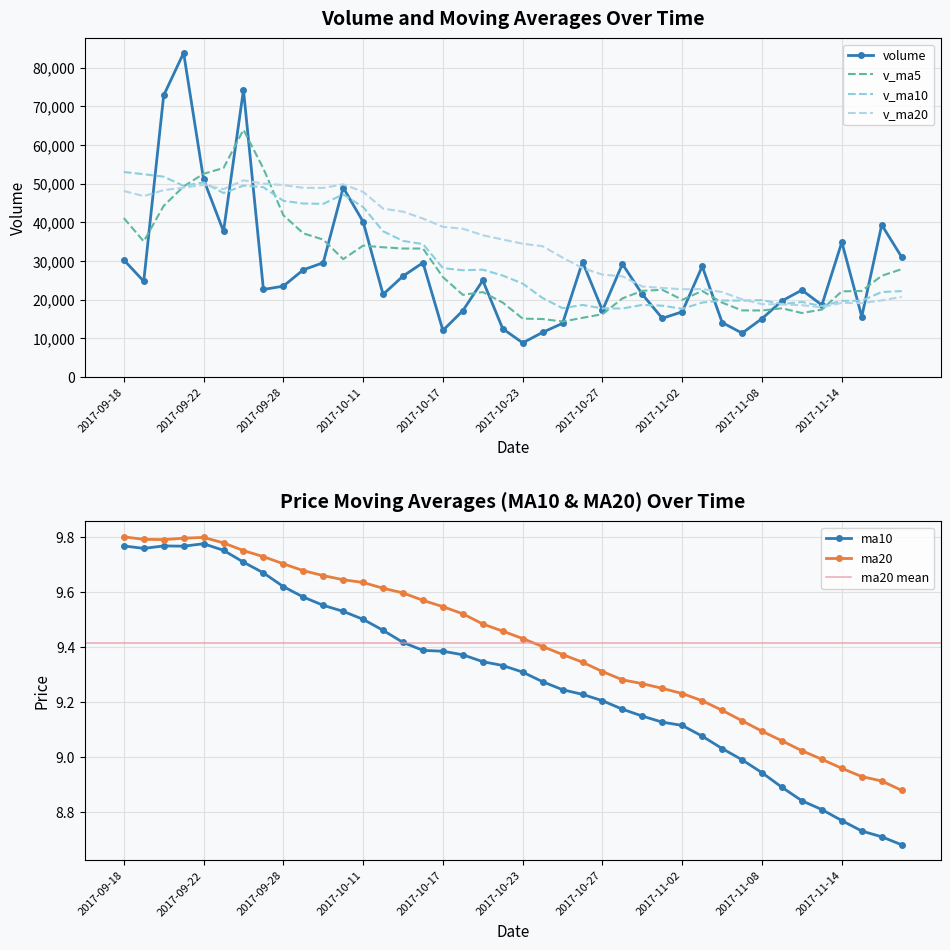

What is the sum of all v_ma5 values?

1148455.2